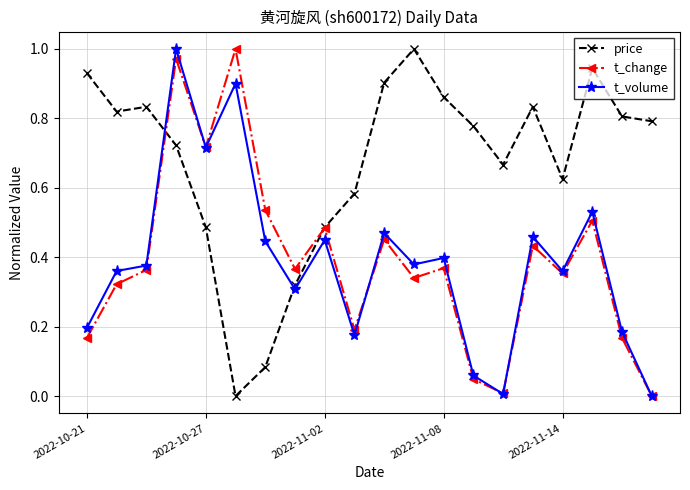

True or false: t_change has more than 0 interior local peaks.

True